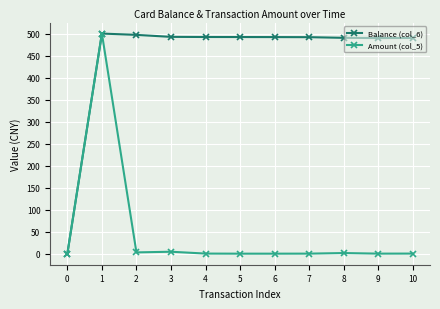

Is the value of Amount (col_5) at 3 greater than the value of Balance (col_6) at 7?

No